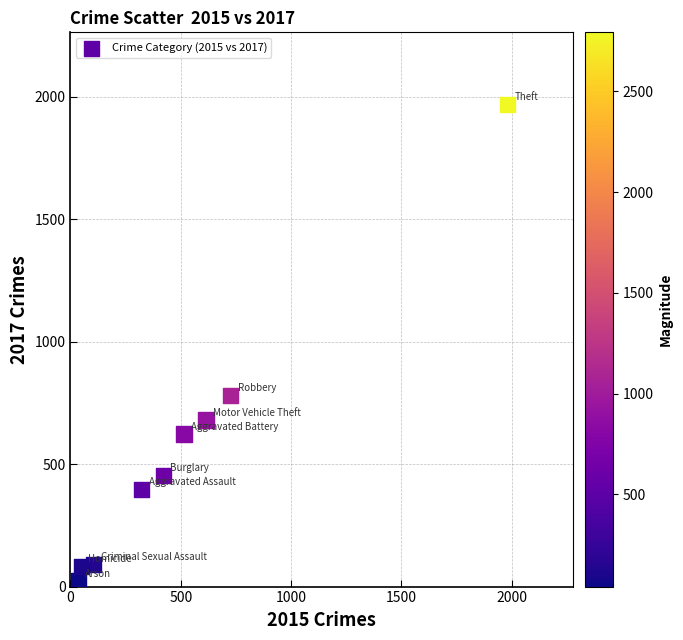

What Y value in the scatter plot is closest to 995?

780